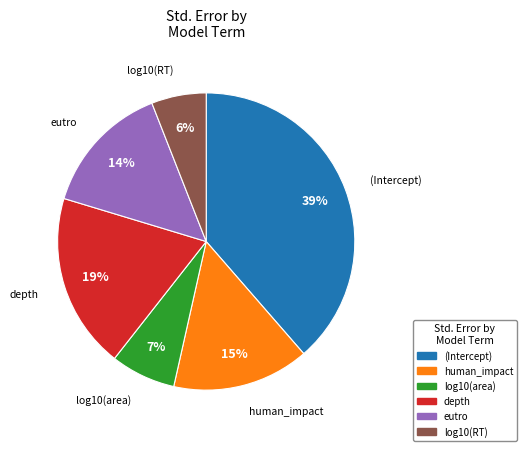

Is there any slice that represents more than half of the pie?

No